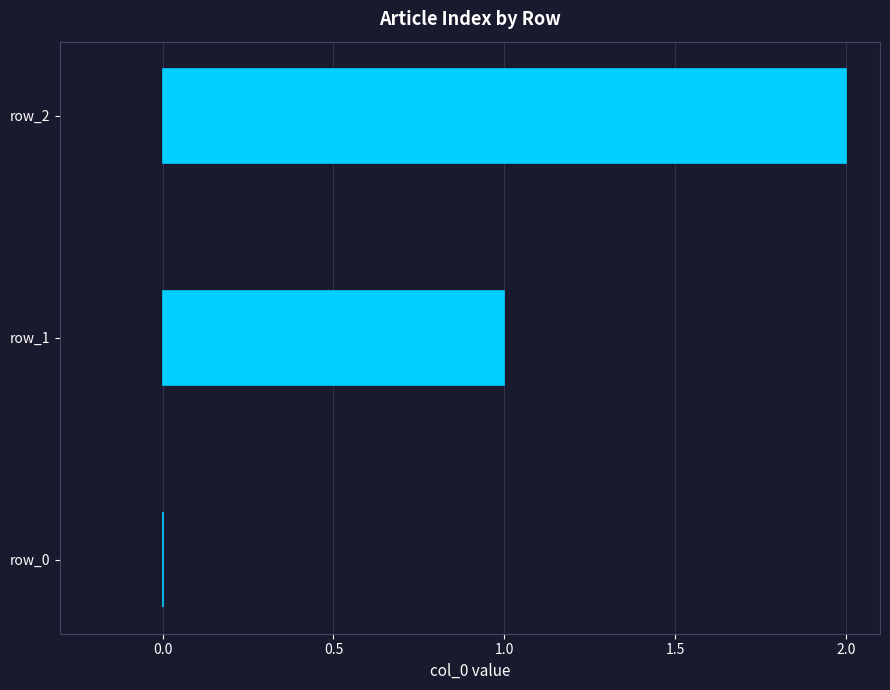

What is the sum of all values?

3